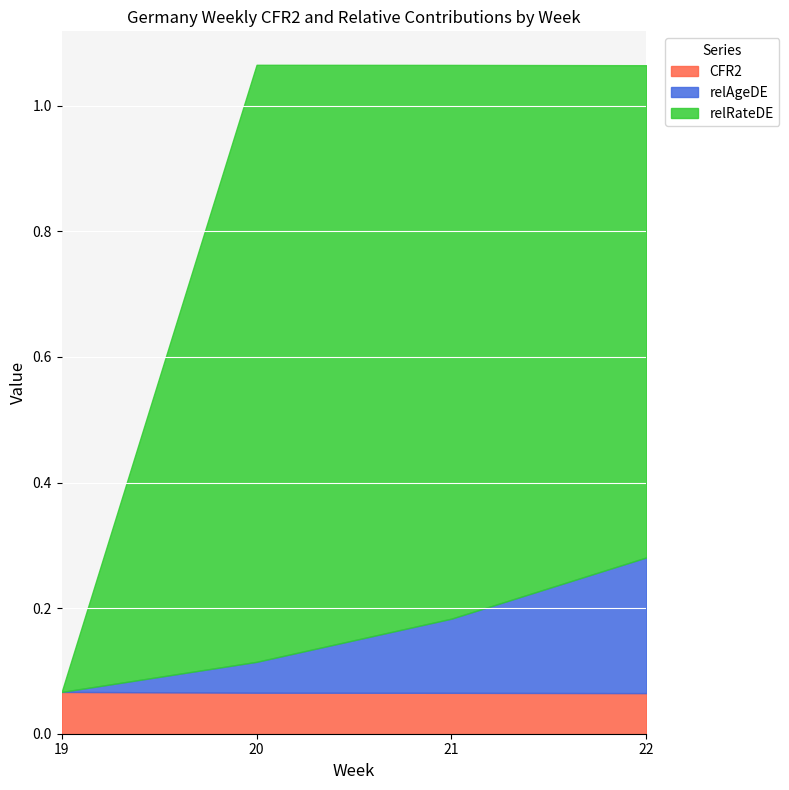

Reading left to right, list all the values displayed in this chart.

CFR2: 0.1	0.1	0.1	0.1
relAgeDE: 0.1	0.1	0.2	0.3
relRateDE: 0.1	1.1	1.1	1.1